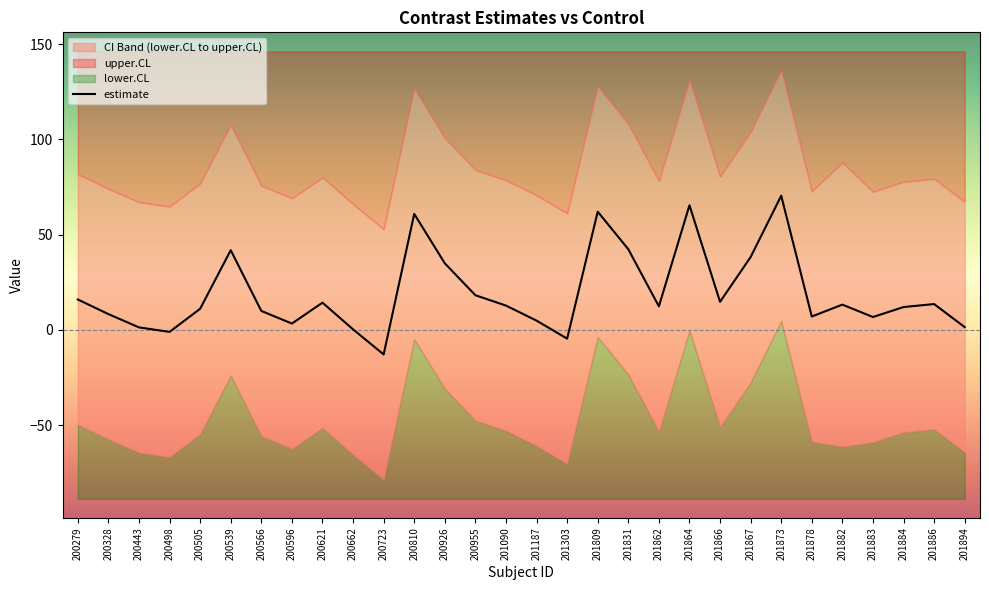

What is the sum of the values at 201894 and 200505?

12.6